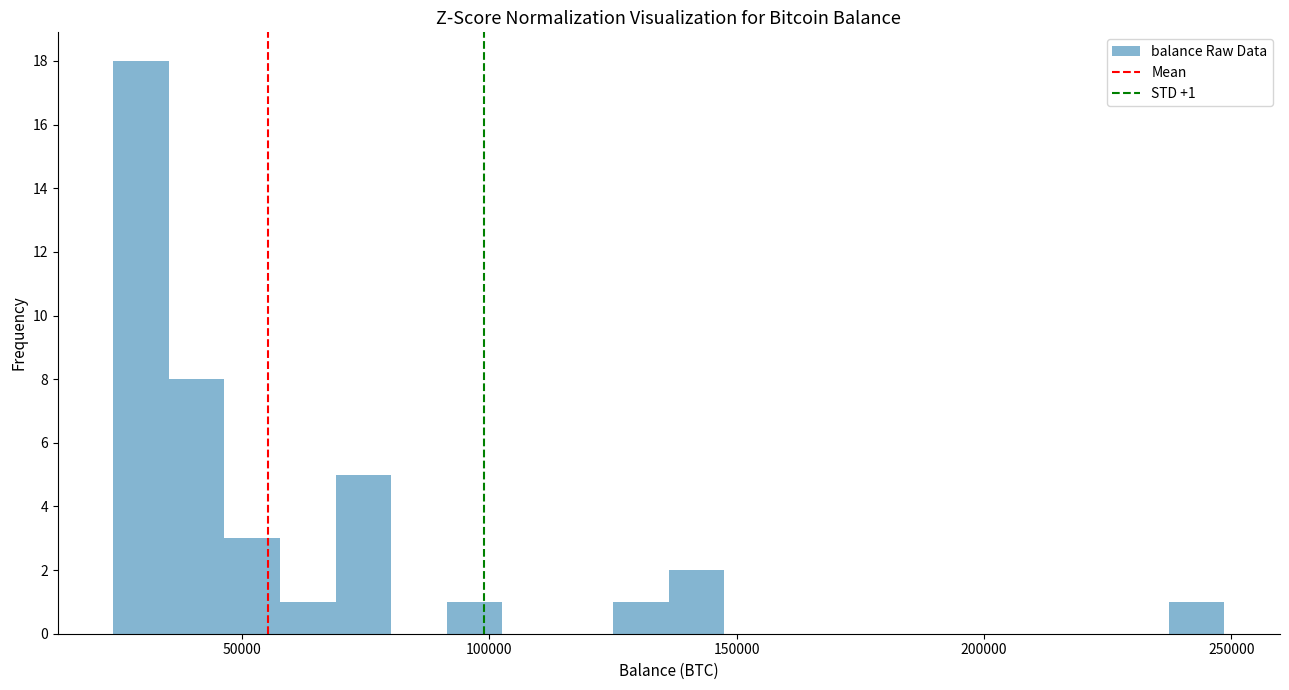

Around what value on the x-axis is the tallest bar? Give the approximate position of its centre, as read against the axis.

30000